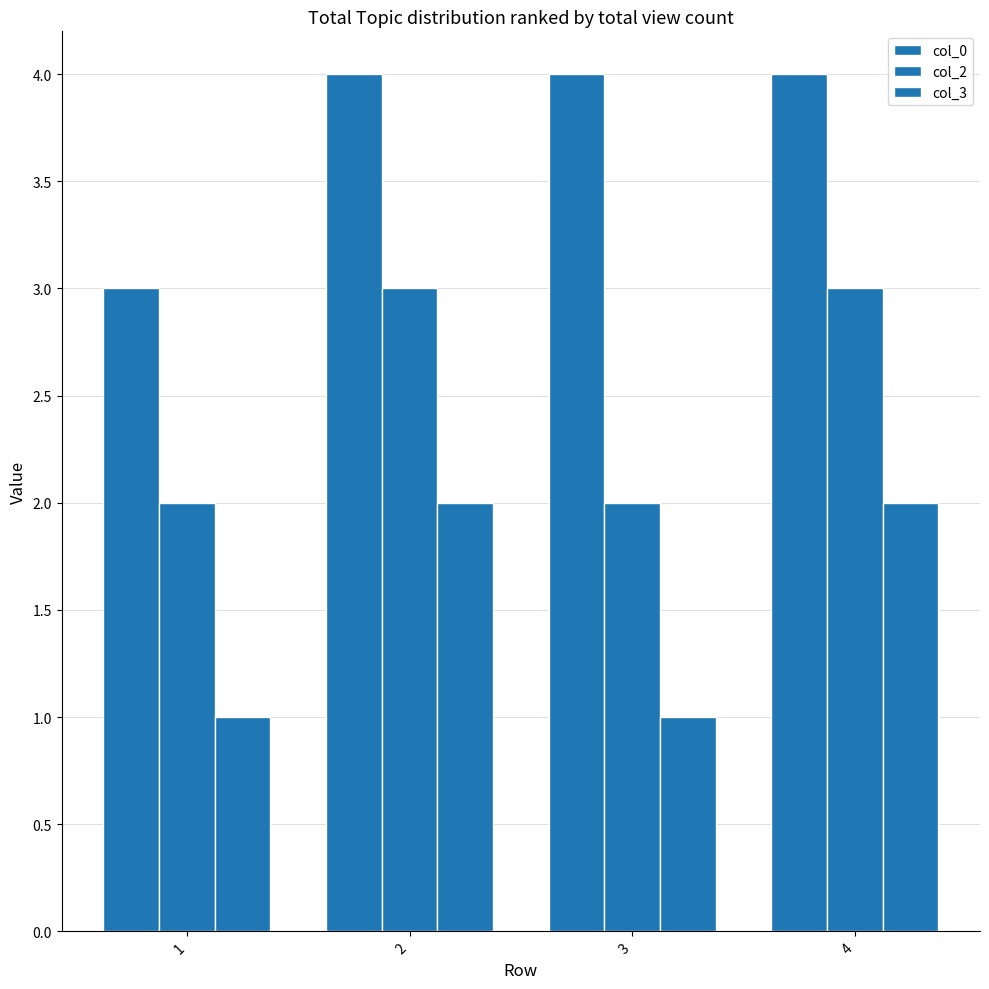

Which series has the largest total across all categories?

col_0